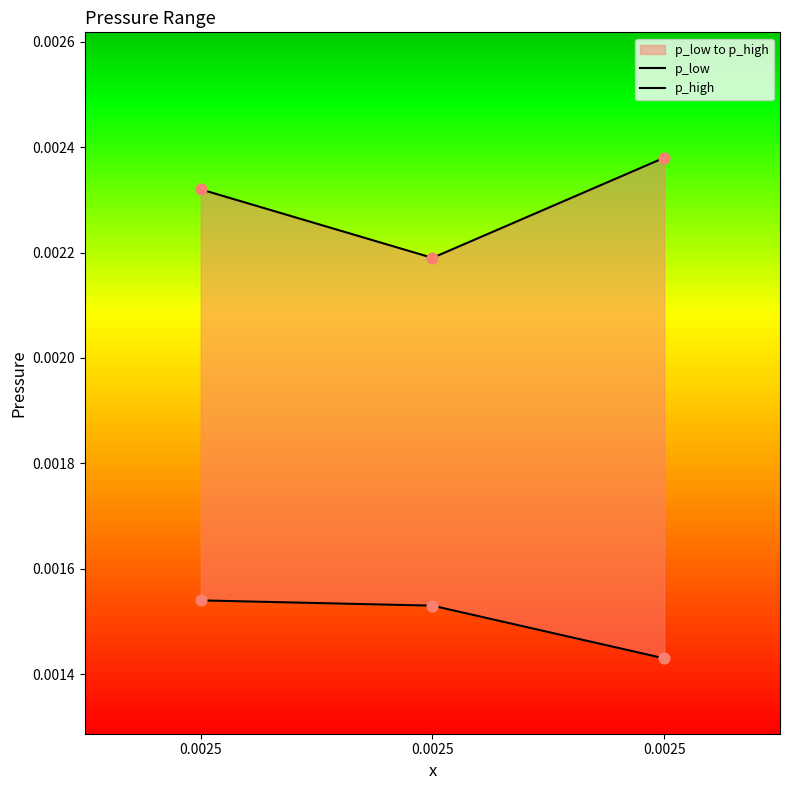

Which series has the largest total across all categories?

p_high